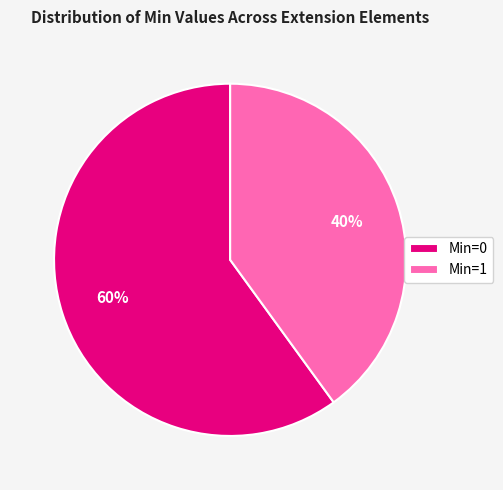

Is there a majority slice in this chart?

Yes